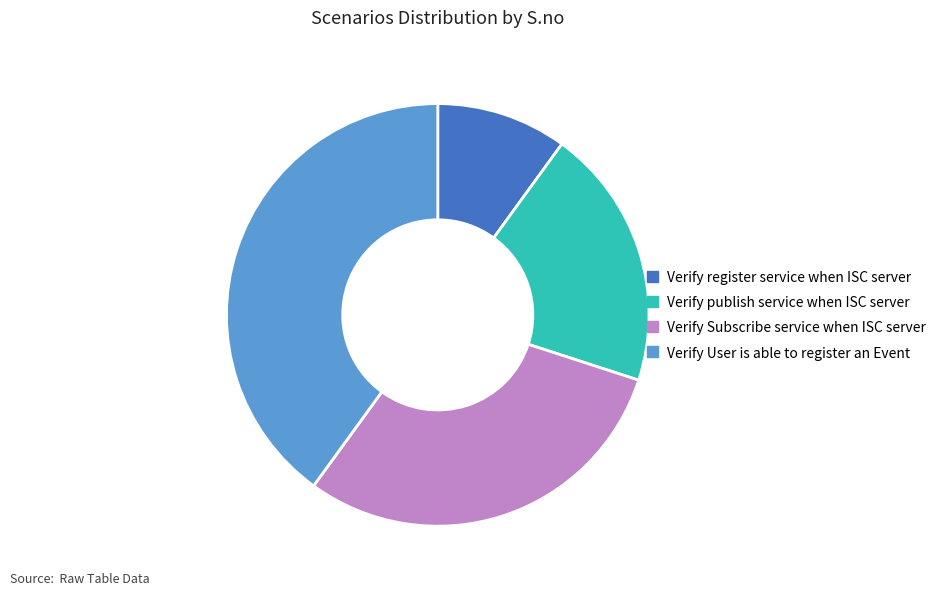

Rank the categories by value from lowest to highest.

Verify register service when ISC server, Verify publish service when ISC server, Verify Subscribe service when ISC server, Verify User is able to register an Event